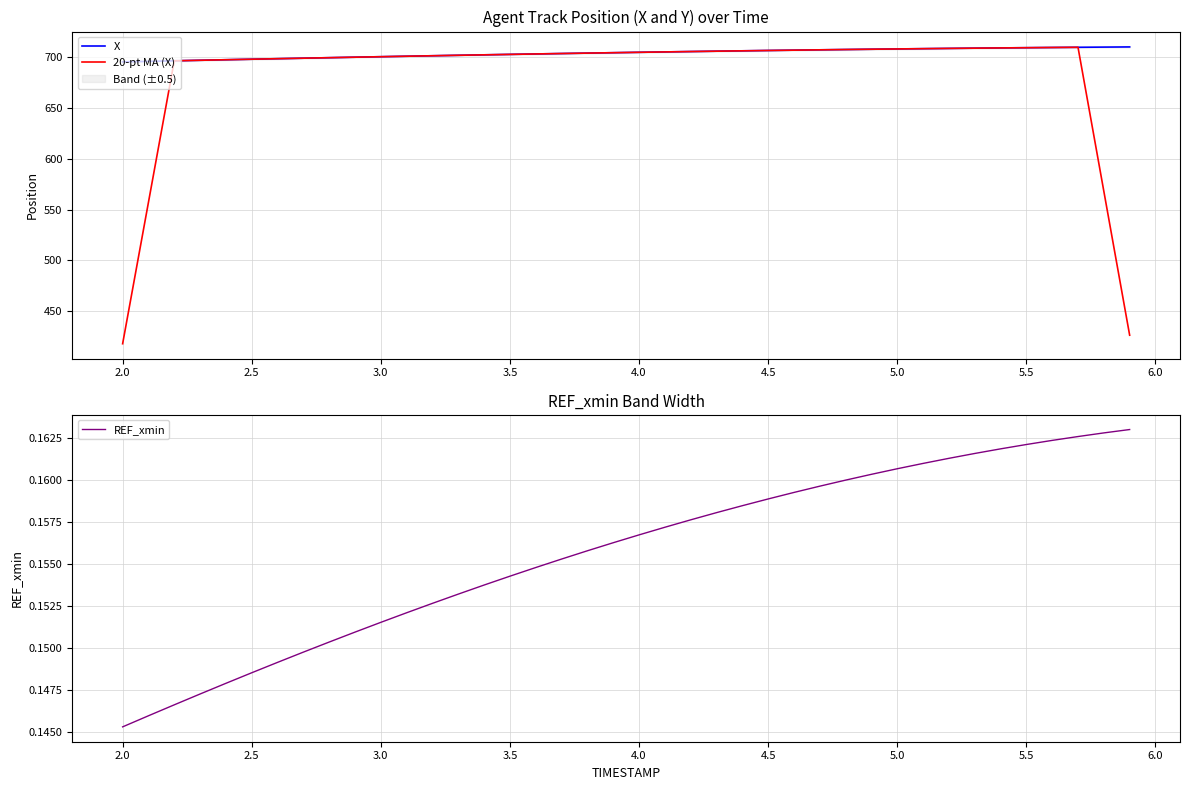

What is the sum of all X values?

28167.0